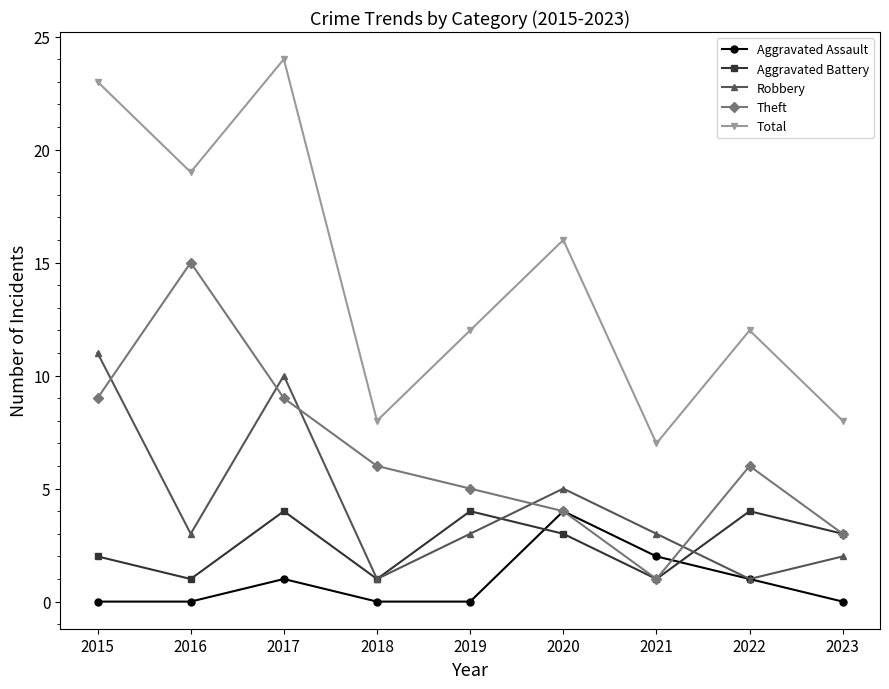

What is the difference between the highest and lowest values at 2023?

8